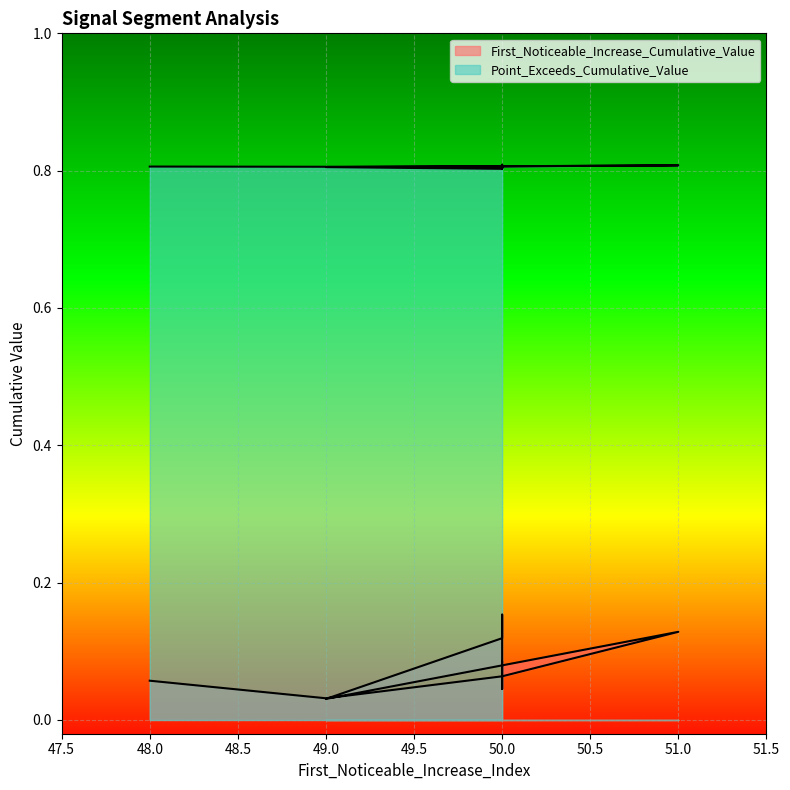

Rank the series by their maximum value, from lowest to highest.

First_Noticeable_Increase_Cumulative_Value, Point_Exceeds_Cumulative_Value